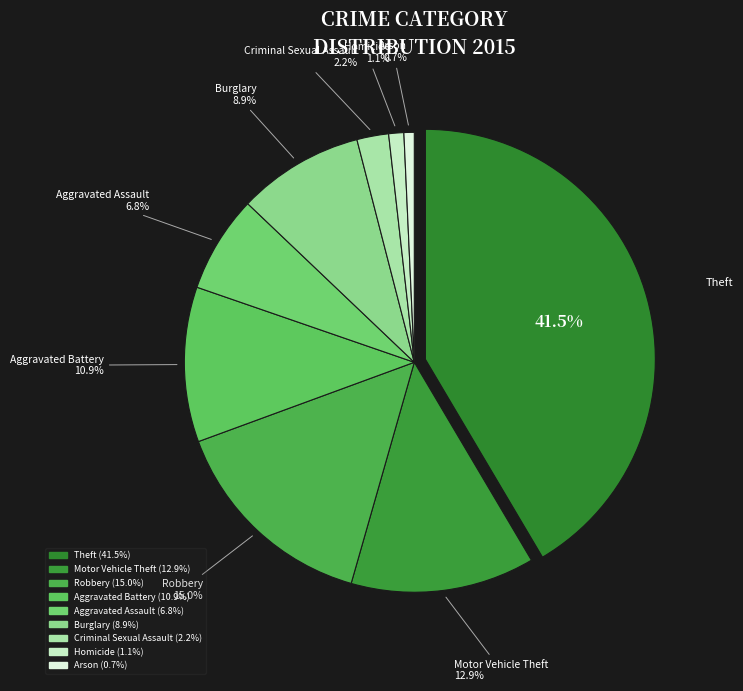

To the nearest percent, what is the average slice percentage?

11%